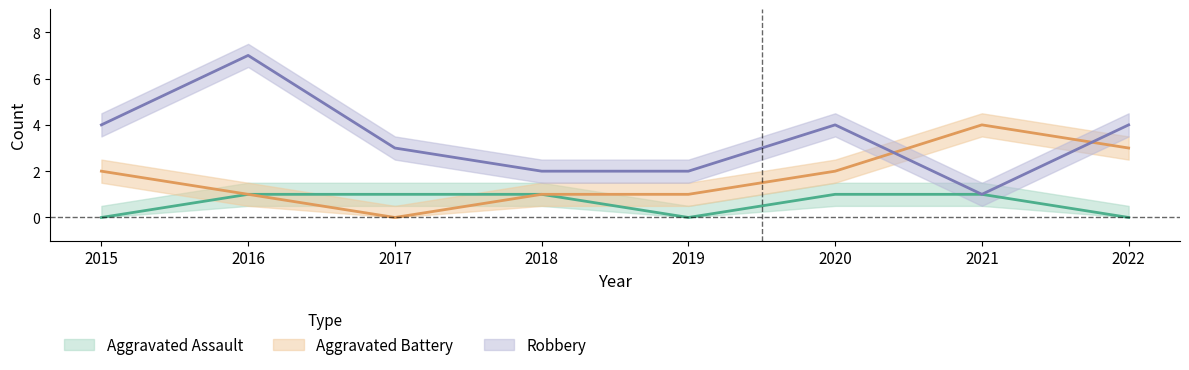

The value of Robbery at 2015 is 1. True or false?

False